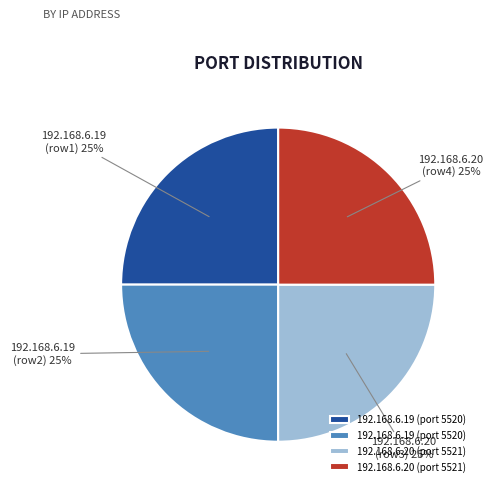

Count the number of slices in the pie.

4